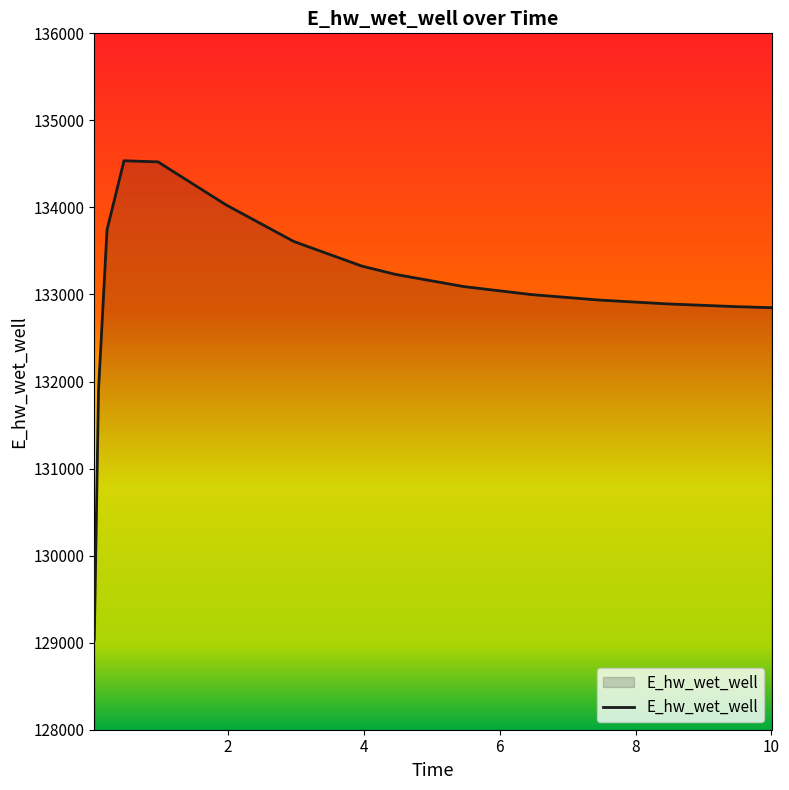

What is the smallest value displayed?

129036.2